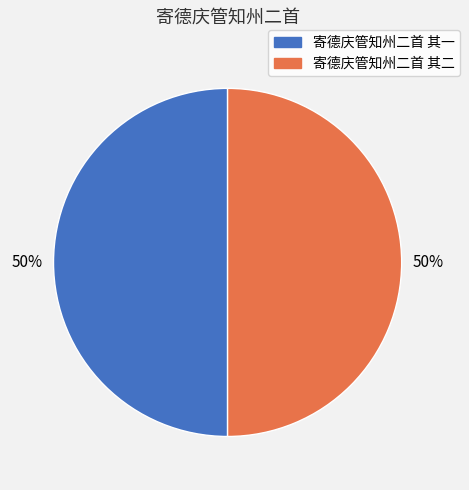

True or false: 寄德庆管知州二首 其二 accounts for 43% of the total.

False